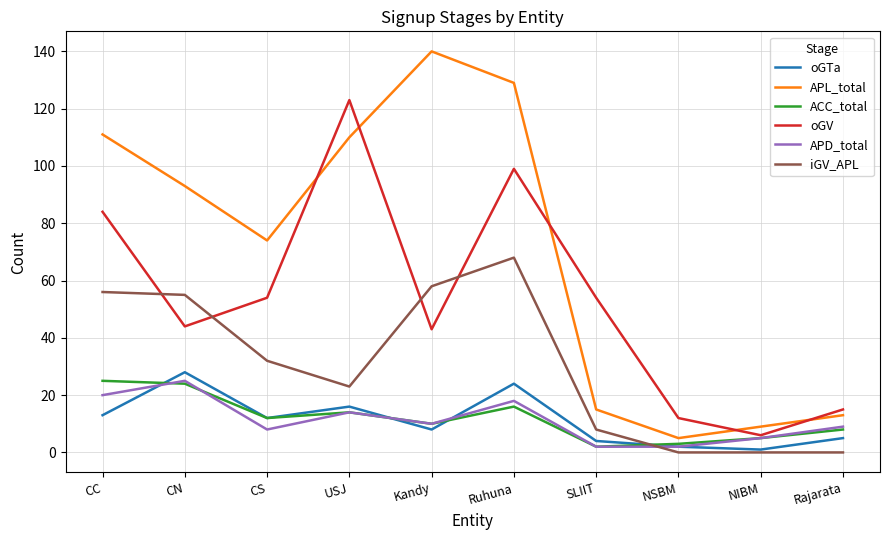

What is the sum of the iGV_APL values at USJ and NSBM?

23